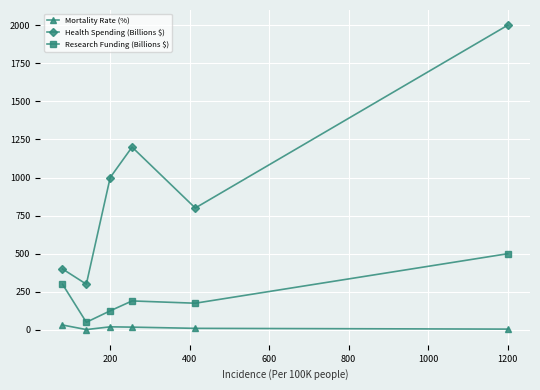

True or false: Research Funding (Billions $) and Health Spending (Billions $) intersect in this chart.

False